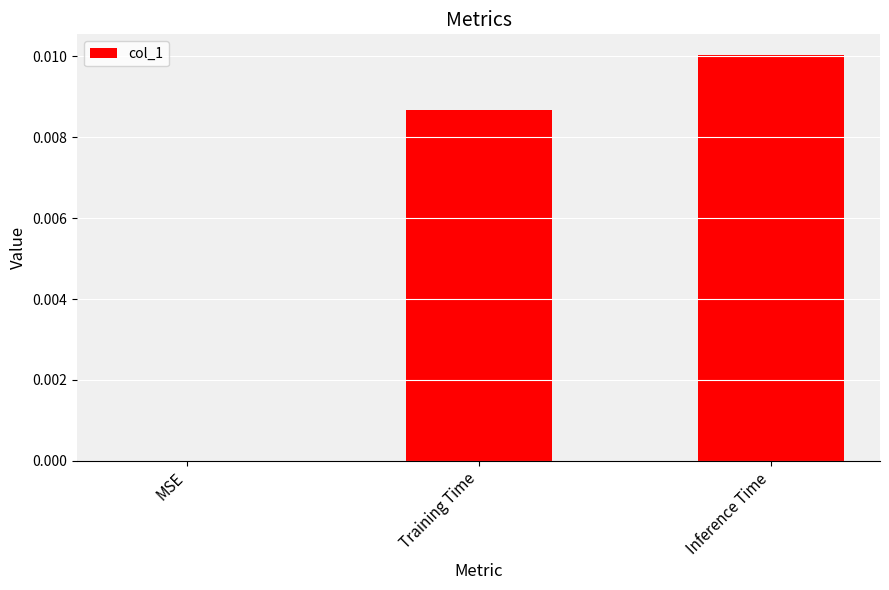

Which category has the highest value across all series?

Inference Time